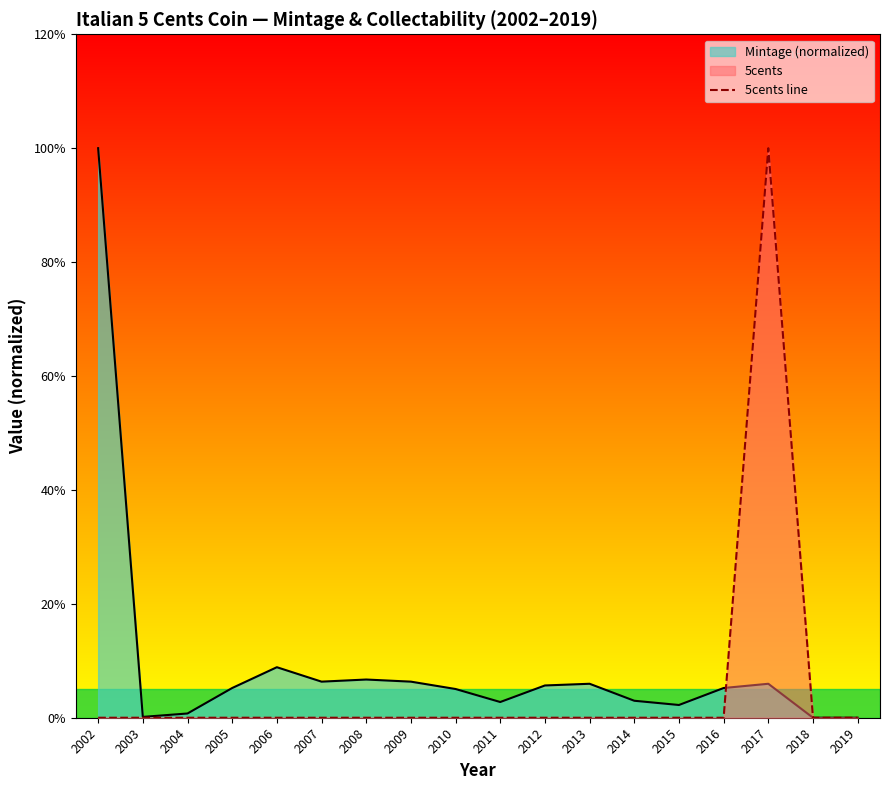

Count the number of categories in the chart.

18